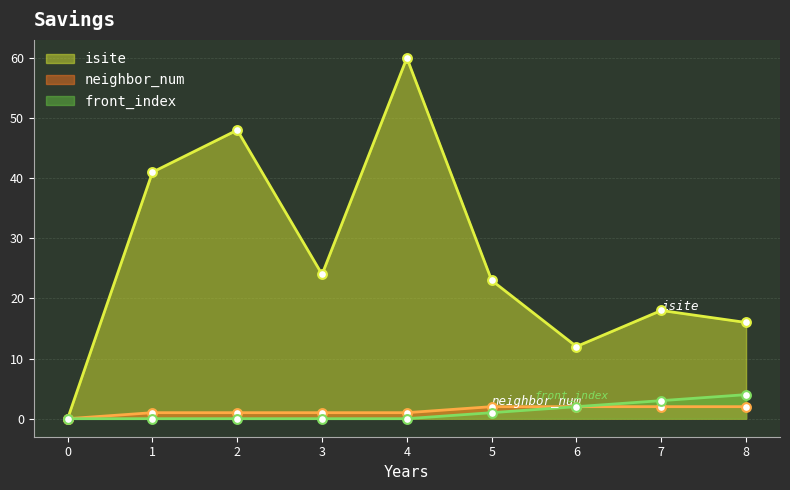

Which series has the largest Y range (max minus min)?

isite